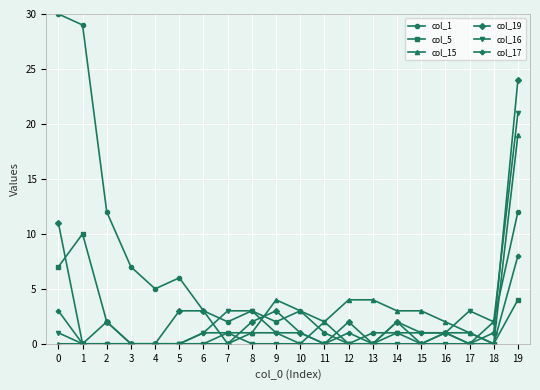

Rank the series at 19 from lowest to highest value.

col_5, col_17, col_1, col_15, col_16, col_19